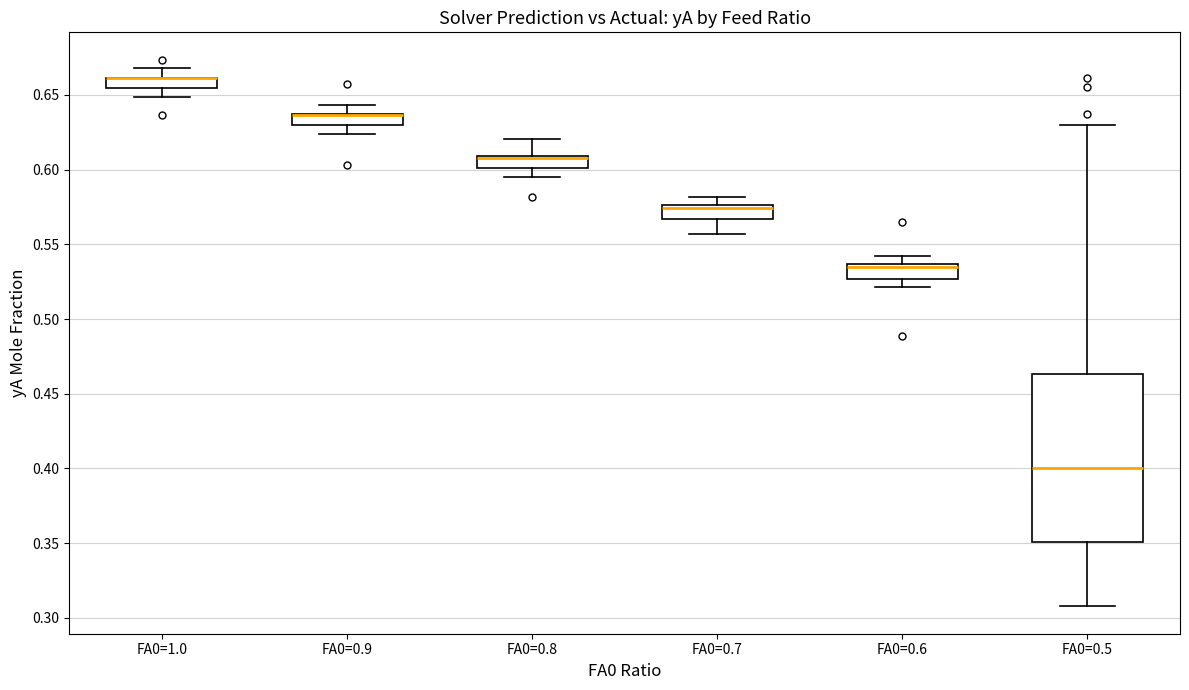

Comparing the boxes themselves (not the whiskers), which one is the tallest?

FA0=0.5